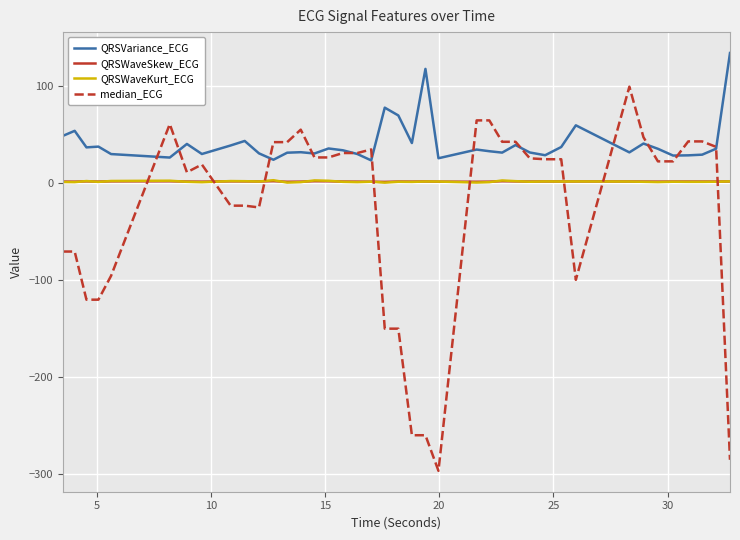

Which series has the largest total across all categories?

QRSVariance_ECG